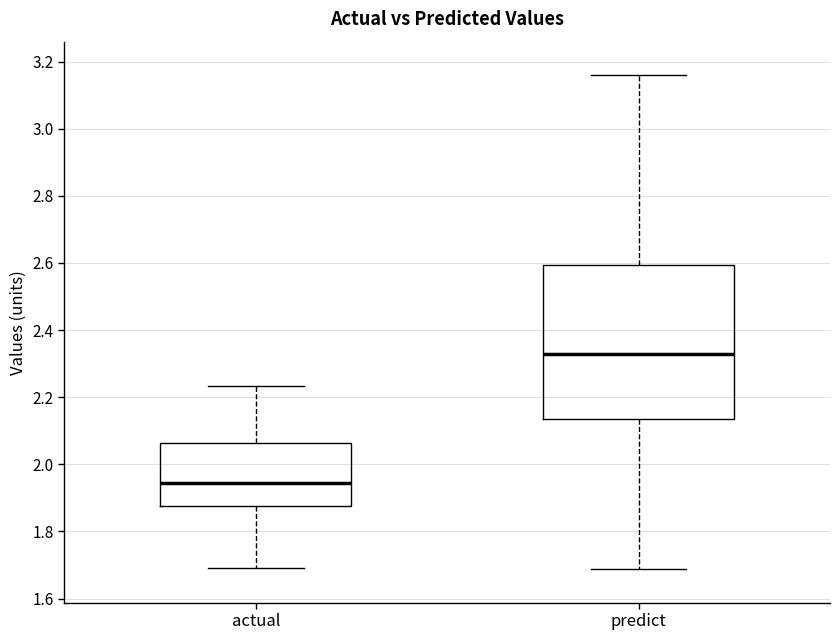

Which box's median line is the highest?

predict